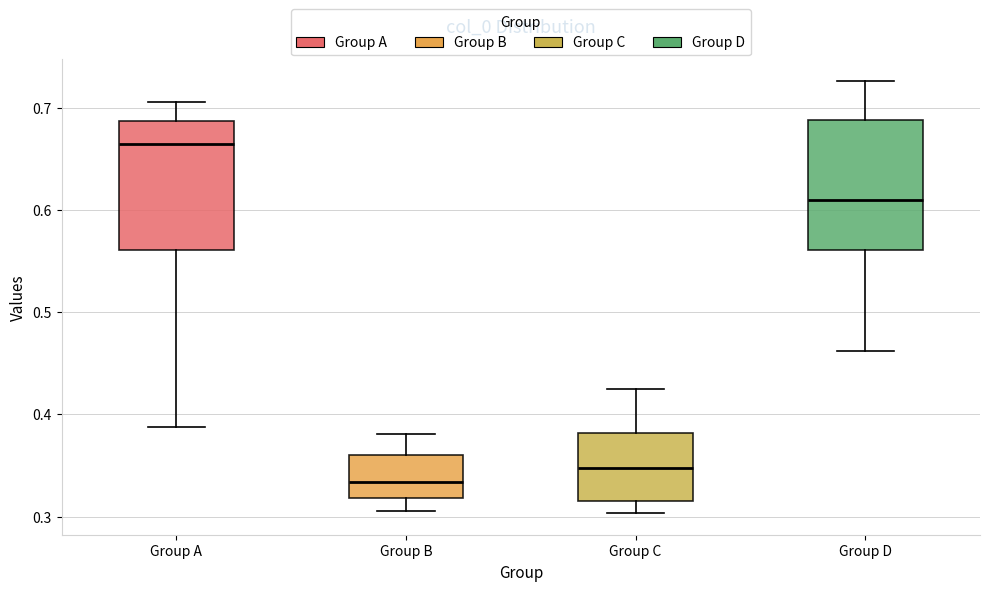

Where does the upper whisker of the box for Group A end on the y-axis? The values are not printed on the chart, so give them approximately, as read against the axis.

0.71